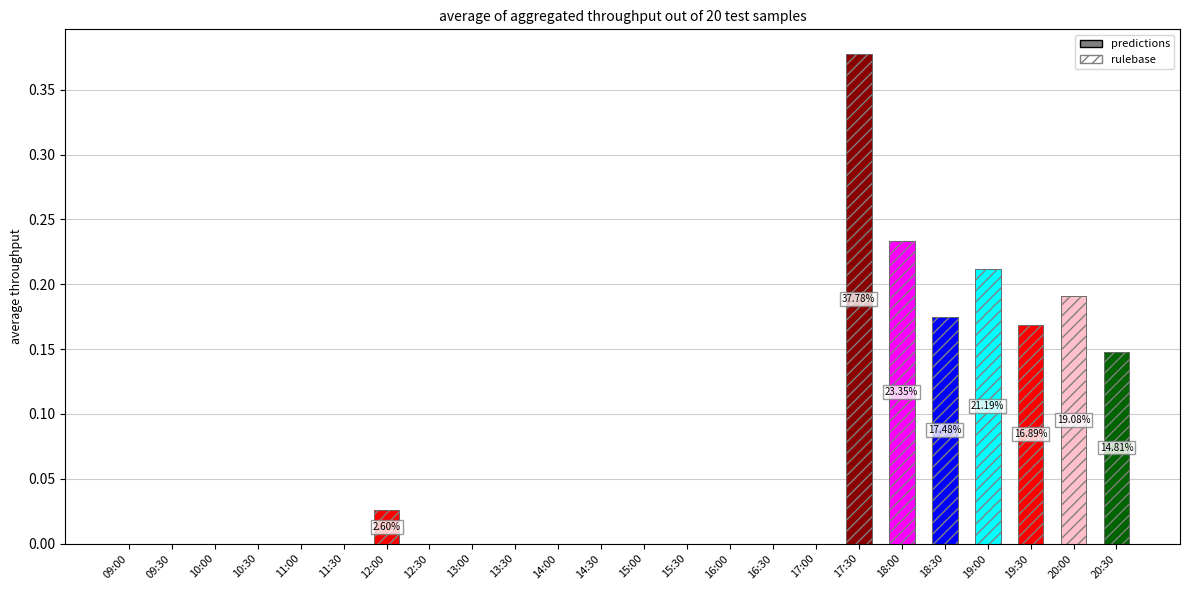

Rank the categories by value from highest to lowest.

17:30, 18:00, 19:00, 20:00, 18:30, 19:30, 20:30, 12:00, 09:00, 09:30, 10:00, 10:30, 11:00, 11:30, 12:30, 13:00, 13:30, 14:00, 14:30, 15:00, 15:30, 16:00, 16:30, 17:00